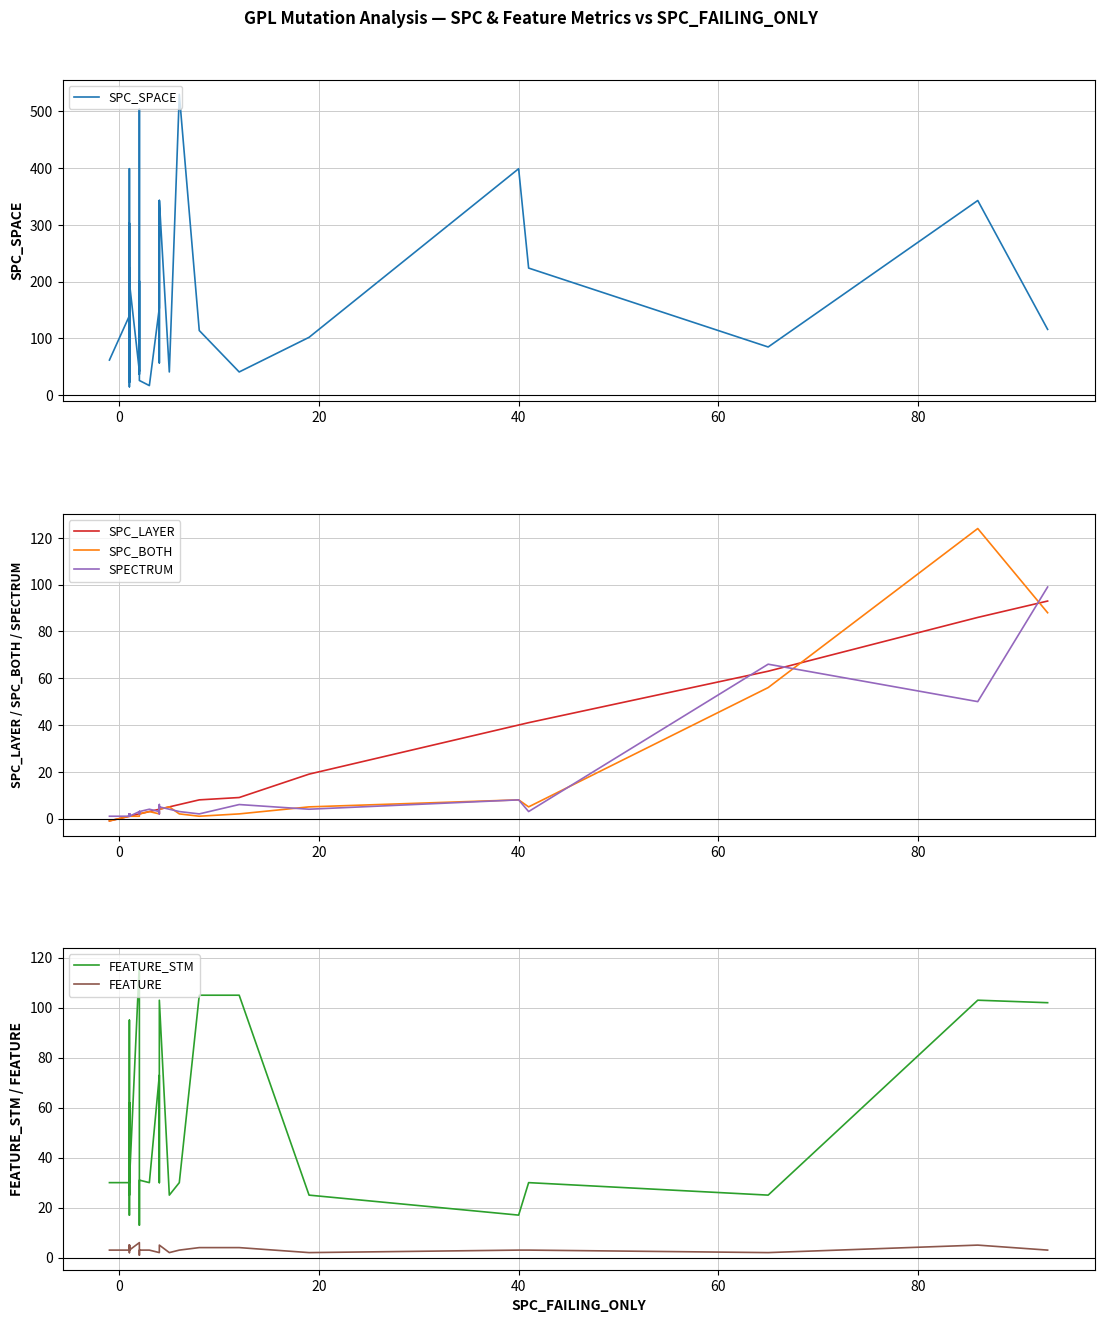

What is the sum of all SPC_SPACE values?

6265